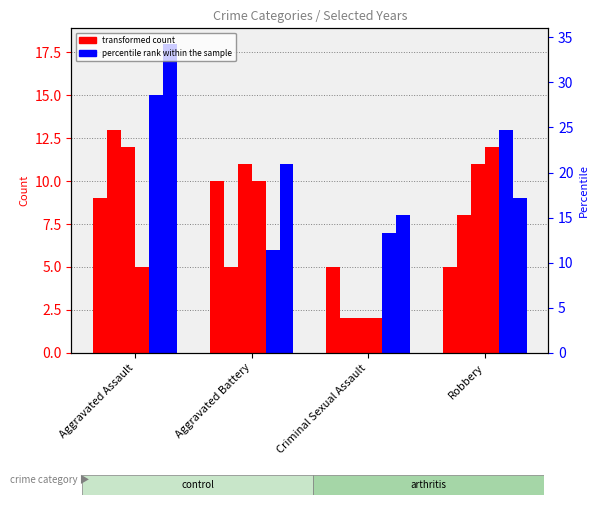

What is the value of the percentile 2023 bar at the 2nd from the left?

11